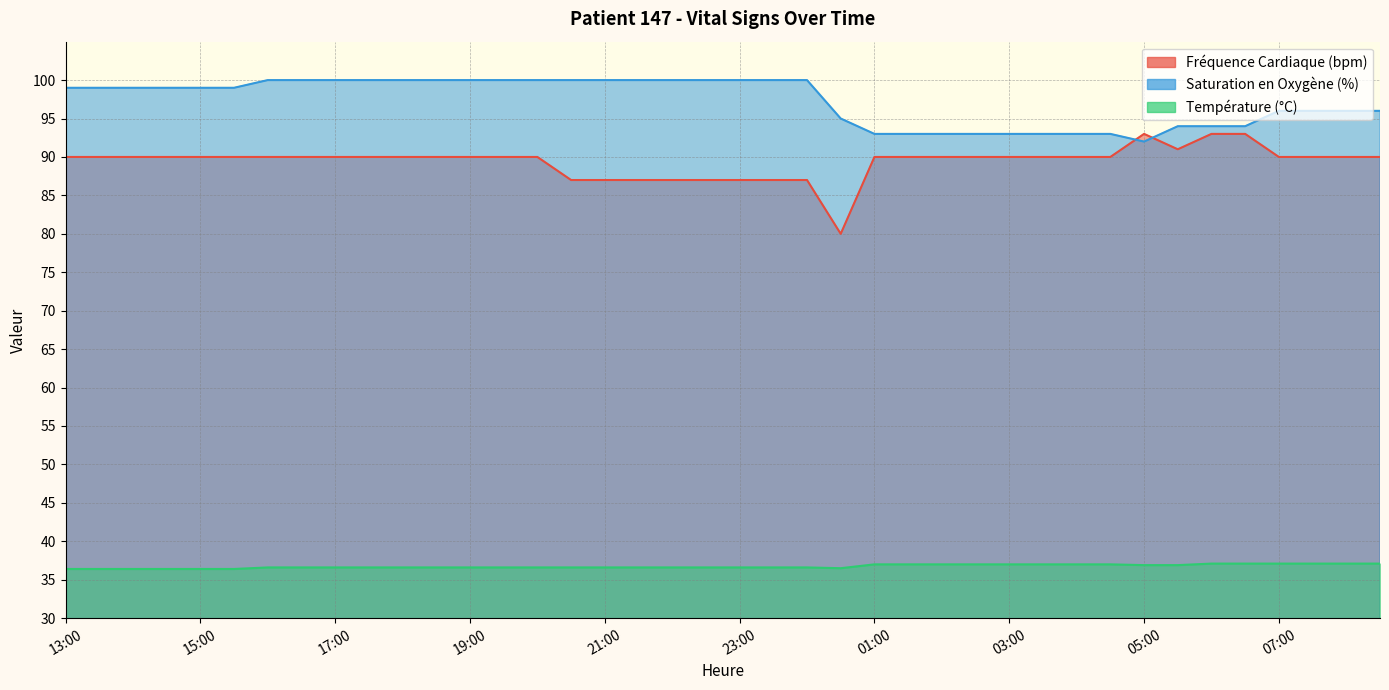

What are all the series names shown in the legend?

Fréquence Cardiaque (bpm), Saturation en Oxygène (%), Température (°C)